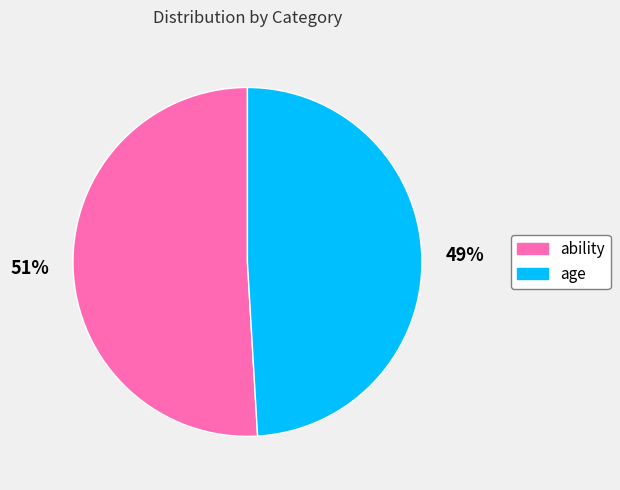

True or false: age accounts for 49% of the total.

True